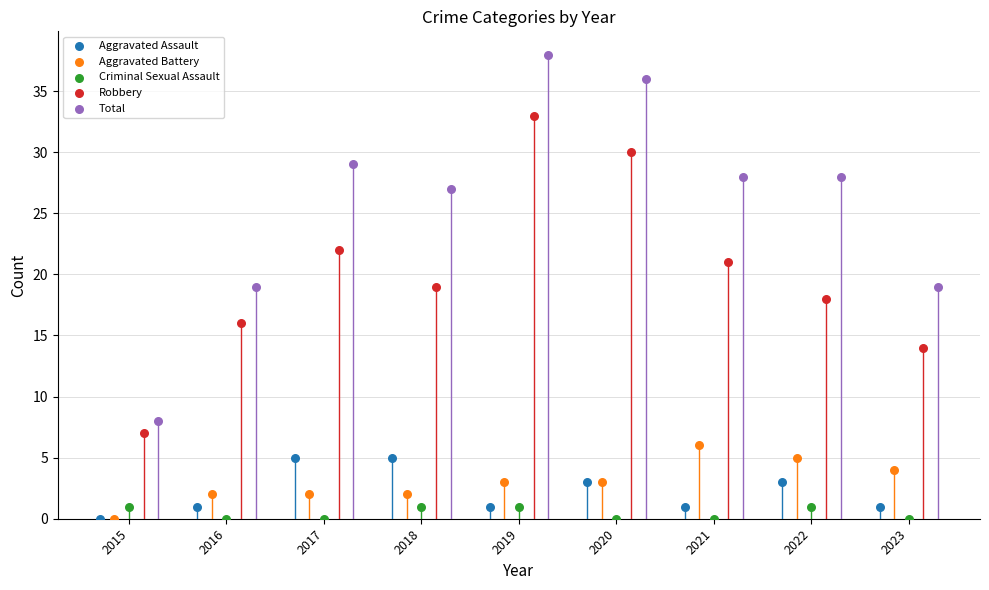

Which series has the largest Y range (max minus min)?

Total